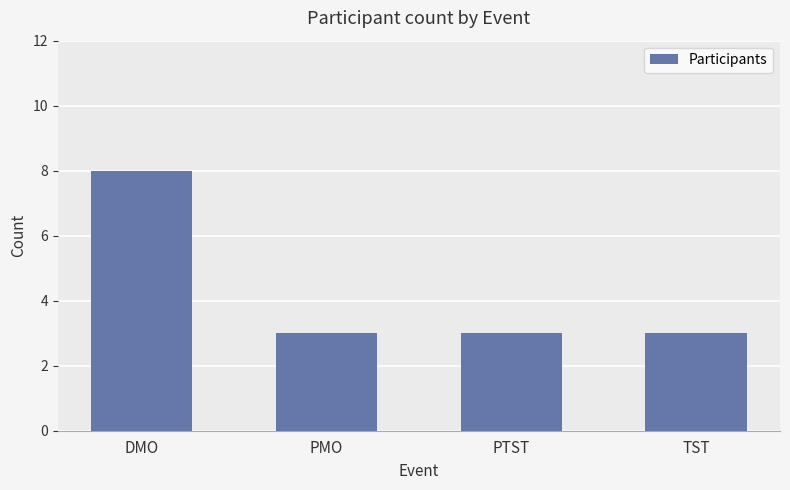

Read the value at TST.

3